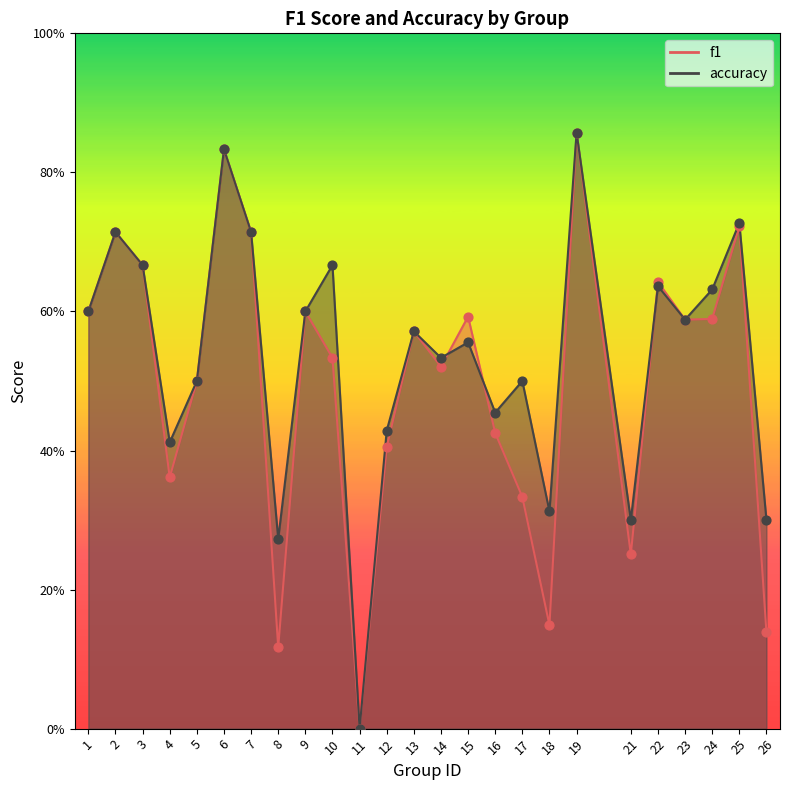

What are all the series names shown in the legend?

f1, accuracy